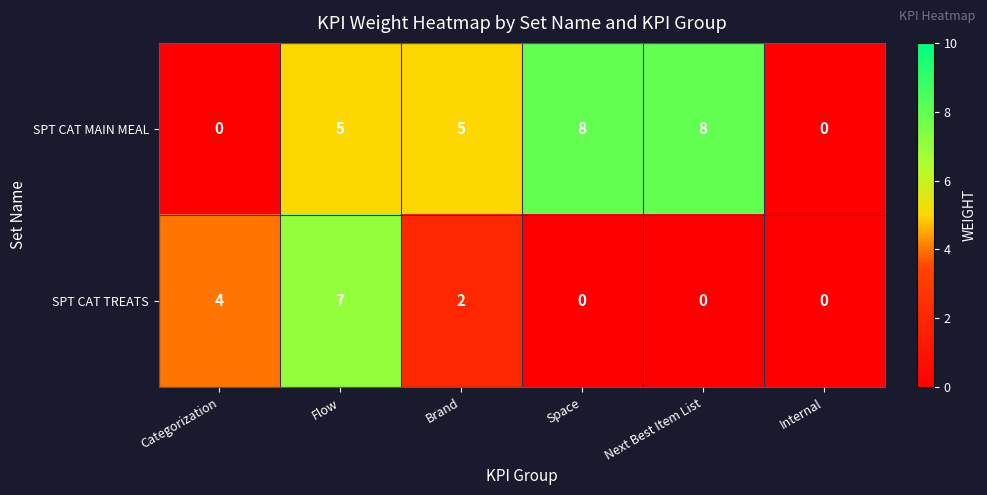

Reading left to right, what are all the values shown in this chart?

SPT CAT MAIN MEAL: Categorization=0	Flow=5	Brand=5	Space=8	Next Best Item List=8	Internal=0
SPT CAT TREATS: Categorization=4	Flow=7	Brand=2	Space=0	Next Best Item List=0	Internal=0